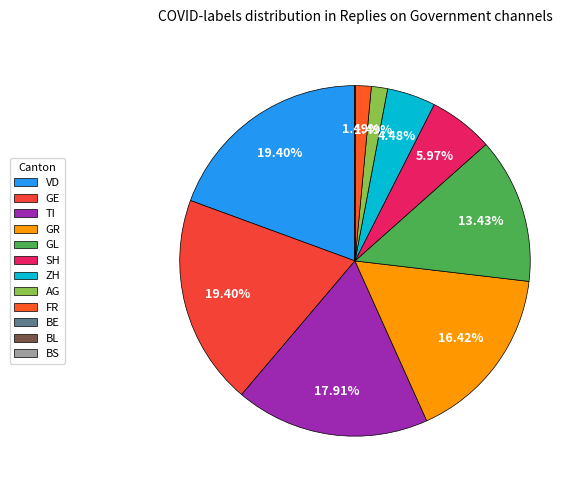

Is it true that BS is 0% of the pie?

True